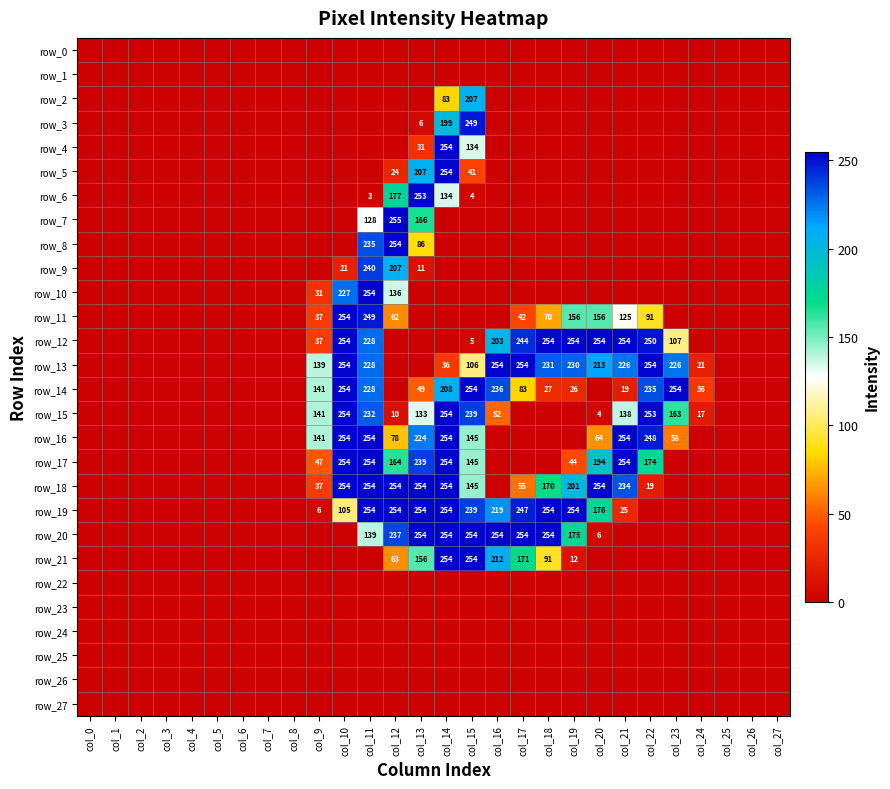

Reading left to right, extract all data points from this chart.

row_0: col_0=0	col_1=0	col_2=0	col_3=0	col_4=0	col_5=0	col_6=0	col_7=0	col_8=0	col_9=0	col_10=0	col_11=0	col_12=0	col_13=0	col_14=0	col_15=0	col_16=0	col_17=0	col_18=0	col_19=0	col_20=0	col_21=0	col_22=0	col_23=0	col_24=0	col_25=0	col_26=0	col_27=0
row_1: col_0=0	col_1=0	col_2=0	col_3=0	col_4=0	col_5=0	col_6=0	col_7=0	col_8=0	col_9=0	col_10=0	col_11=0	col_12=0	col_13=0	col_14=0	col_15=0	col_16=0	col_17=0	col_18=0	col_19=0	col_20=0	col_21=0	col_22=0	col_23=0	col_24=0	col_25=0	col_26=0	col_27=0
row_2: col_0=0	col_1=0	col_2=0	col_3=0	col_4=0	col_5=0	col_6=0	col_7=0	col_8=0	col_9=0	col_10=0	col_11=0	col_12=0	col_13=0	col_14=83	col_15=207	col_16=0	col_17=0	col_18=0	col_19=0	col_20=0	col_21=0	col_22=0	col_23=0	col_24=0	col_25=0	col_26=0	col_27=0
row_3: col_0=0	col_1=0	col_2=0	col_3=0	col_4=0	col_5=0	col_6=0	col_7=0	col_8=0	col_9=0	col_10=0	col_11=0	col_12=0	col_13=6	col_14=199	col_15=249	col_16=0	col_17=0	col_18=0	col_19=0	col_20=0	col_21=0	col_22=0	col_23=0	col_24=0	col_25=0	col_26=0	col_27=0
row_4: col_0=0	col_1=0	col_2=0	col_3=0	col_4=0	col_5=0	col_6=0	col_7=0	col_8=0	col_9=0	col_10=0	col_11=0	col_12=0	col_13=31	col_14=254	col_15=134	col_16=0	col_17=0	col_18=0	col_19=0	col_20=0	col_21=0	col_22=0	col_23=0	col_24=0	col_25=0	col_26=0	col_27=0
row_5: col_0=0	col_1=0	col_2=0	col_3=0	col_4=0	col_5=0	col_6=0	col_7=0	col_8=0	col_9=0	col_10=0	col_11=0	col_12=24	col_13=207	col_14=254	col_15=41	col_16=0	col_17=0	col_18=0	col_19=0	col_20=0	col_21=0	col_22=0	col_23=0	col_24=0	col_25=0	col_26=0	col_27=0
row_6: col_0=0	col_1=0	col_2=0	col_3=0	col_4=0	col_5=0	col_6=0	col_7=0	col_8=0	col_9=0	col_10=0	col_11=3	col_12=177	col_13=253	col_14=134	col_15=4	col_16=0	col_17=0	col_18=0	col_19=0	col_20=0	col_21=0	col_22=0	col_23=0	col_24=0	col_25=0	col_26=0	col_27=0
row_7: col_0=0	col_1=0	col_2=0	col_3=0	col_4=0	col_5=0	col_6=0	col_7=0	col_8=0	col_9=0	col_10=0	col_11=128	col_12=255	col_13=166	col_14=0	col_15=0	col_16=0	col_17=0	col_18=0	col_19=0	col_20=0	col_21=0	col_22=0	col_23=0	col_24=0	col_25=0	col_26=0	col_27=0
row_8: col_0=0	col_1=0	col_2=0	col_3=0	col_4=0	col_5=0	col_6=0	col_7=0	col_8=0	col_9=0	col_10=0	col_11=235	col_12=254	col_13=86	col_14=0	col_15=0	col_16=0	col_17=0	col_18=0	col_19=0	col_20=0	col_21=0	col_22=0	col_23=0	col_24=0	col_25=0	col_26=0	col_27=0
row_9: col_0=0	col_1=0	col_2=0	col_3=0	col_4=0	col_5=0	col_6=0	col_7=0	col_8=0	col_9=0	col_10=21	col_11=240	col_12=207	col_13=11	col_14=0	col_15=0	col_16=0	col_17=0	col_18=0	col_19=0	col_20=0	col_21=0	col_22=0	col_23=0	col_24=0	col_25=0	col_26=0	col_27=0
row_10: col_0=0	col_1=0	col_2=0	col_3=0	col_4=0	col_5=0	col_6=0	col_7=0	col_8=0	col_9=31	col_10=227	col_11=254	col_12=136	col_13=0	col_14=0	col_15=0	col_16=0	col_17=0	col_18=0	col_19=0	col_20=0	col_21=0	col_22=0	col_23=0	col_24=0	col_25=0	col_26=0	col_27=0
row_11: col_0=0	col_1=0	col_2=0	col_3=0	col_4=0	col_5=0	col_6=0	col_7=0	col_8=0	col_9=37	col_10=254	col_11=249	col_12=62	col_13=0	col_14=0	col_15=0	col_16=0	col_17=42	col_18=70	col_19=156	col_20=156	col_21=125	col_22=91	col_23=0	col_24=0	col_25=0	col_26=0	col_27=0
row_12: col_0=0	col_1=0	col_2=0	col_3=0	col_4=0	col_5=0	col_6=0	col_7=0	col_8=0	col_9=37	col_10=254	col_11=228	col_12=0	col_13=0	col_14=0	col_15=5	col_16=203	col_17=244	col_18=254	col_19=254	col_20=254	col_21=254	col_22=250	col_23=107	col_24=0	col_25=0	col_26=0	col_27=0
row_13: col_0=0	col_1=0	col_2=0	col_3=0	col_4=0	col_5=0	col_6=0	col_7=0	col_8=0	col_9=139	col_10=254	col_11=228	col_12=0	col_13=0	col_14=36	col_15=106	col_16=254	col_17=254	col_18=231	col_19=230	col_20=213	col_21=226	col_22=254	col_23=226	col_24=21	col_25=0	col_26=0	col_27=0
row_14: col_0=0	col_1=0	col_2=0	col_3=0	col_4=0	col_5=0	col_6=0	col_7=0	col_8=0	col_9=141	col_10=254	col_11=228	col_12=0	col_13=49	col_14=208	col_15=254	col_16=236	col_17=83	col_18=27	col_19=26	col_20=0	col_21=19	col_22=235	col_23=254	col_24=36	col_25=0	col_26=0	col_27=0
row_15: col_0=0	col_1=0	col_2=0	col_3=0	col_4=0	col_5=0	col_6=0	col_7=0	col_8=0	col_9=141	col_10=254	col_11=232	col_12=10	col_13=133	col_14=254	col_15=239	col_16=52	col_17=0	col_18=0	col_19=0	col_20=4	col_21=138	col_22=253	col_23=163	col_24=17	col_25=0	col_26=0	col_27=0
row_16: col_0=0	col_1=0	col_2=0	col_3=0	col_4=0	col_5=0	col_6=0	col_7=0	col_8=0	col_9=141	col_10=254	col_11=254	col_12=78	col_13=224	col_14=254	col_15=145	col_16=0	col_17=0	col_18=0	col_19=0	col_20=64	col_21=254	col_22=248	col_23=58	col_24=0	col_25=0	col_26=0	col_27=0
row_17: col_0=0	col_1=0	col_2=0	col_3=0	col_4=0	col_5=0	col_6=0	col_7=0	col_8=0	col_9=47	col_10=254	col_11=254	col_12=164	col_13=239	col_14=254	col_15=145	col_16=0	col_17=0	col_18=0	col_19=44	col_20=194	col_21=254	col_22=174	col_23=0	col_24=0	col_25=0	col_26=0	col_27=0
row_18: col_0=0	col_1=0	col_2=0	col_3=0	col_4=0	col_5=0	col_6=0	col_7=0	col_8=0	col_9=37	col_10=254	col_11=254	col_12=254	col_13=254	col_14=254	col_15=145	col_16=0	col_17=55	col_18=170	col_19=201	col_20=254	col_21=234	col_22=19	col_23=0	col_24=0	col_25=0	col_26=0	col_27=0
row_19: col_0=0	col_1=0	col_2=0	col_3=0	col_4=0	col_5=0	col_6=0	col_7=0	col_8=0	col_9=6	col_10=105	col_11=254	col_12=254	col_13=254	col_14=254	col_15=239	col_16=219	col_17=247	col_18=254	col_19=254	col_20=176	col_21=25	col_22=0	col_23=0	col_24=0	col_25=0	col_26=0	col_27=0
row_20: col_0=0	col_1=0	col_2=0	col_3=0	col_4=0	col_5=0	col_6=0	col_7=0	col_8=0	col_9=0	col_10=0	col_11=139	col_12=237	col_13=254	col_14=254	col_15=254	col_16=254	col_17=254	col_18=254	col_19=175	col_20=6	col_21=0	col_22=0	col_23=0	col_24=0	col_25=0	col_26=0	col_27=0
row_21: col_0=0	col_1=0	col_2=0	col_3=0	col_4=0	col_5=0	col_6=0	col_7=0	col_8=0	col_9=0	col_10=0	col_11=0	col_12=63	col_13=156	col_14=254	col_15=254	col_16=212	col_17=171	col_18=91	col_19=12	col_20=0	col_21=0	col_22=0	col_23=0	col_24=0	col_25=0	col_26=0	col_27=0
row_22: col_0=0	col_1=0	col_2=0	col_3=0	col_4=0	col_5=0	col_6=0	col_7=0	col_8=0	col_9=0	col_10=0	col_11=0	col_12=0	col_13=0	col_14=0	col_15=0	col_16=0	col_17=0	col_18=0	col_19=0	col_20=0	col_21=0	col_22=0	col_23=0	col_24=0	col_25=0	col_26=0	col_27=0
row_23: col_0=0	col_1=0	col_2=0	col_3=0	col_4=0	col_5=0	col_6=0	col_7=0	col_8=0	col_9=0	col_10=0	col_11=0	col_12=0	col_13=0	col_14=0	col_15=0	col_16=0	col_17=0	col_18=0	col_19=0	col_20=0	col_21=0	col_22=0	col_23=0	col_24=0	col_25=0	col_26=0	col_27=0
row_24: col_0=0	col_1=0	col_2=0	col_3=0	col_4=0	col_5=0	col_6=0	col_7=0	col_8=0	col_9=0	col_10=0	col_11=0	col_12=0	col_13=0	col_14=0	col_15=0	col_16=0	col_17=0	col_18=0	col_19=0	col_20=0	col_21=0	col_22=0	col_23=0	col_24=0	col_25=0	col_26=0	col_27=0
row_25: col_0=0	col_1=0	col_2=0	col_3=0	col_4=0	col_5=0	col_6=0	col_7=0	col_8=0	col_9=0	col_10=0	col_11=0	col_12=0	col_13=0	col_14=0	col_15=0	col_16=0	col_17=0	col_18=0	col_19=0	col_20=0	col_21=0	col_22=0	col_23=0	col_24=0	col_25=0	col_26=0	col_27=0
row_26: col_0=0	col_1=0	col_2=0	col_3=0	col_4=0	col_5=0	col_6=0	col_7=0	col_8=0	col_9=0	col_10=0	col_11=0	col_12=0	col_13=0	col_14=0	col_15=0	col_16=0	col_17=0	col_18=0	col_19=0	col_20=0	col_21=0	col_22=0	col_23=0	col_24=0	col_25=0	col_26=0	col_27=0
row_27: col_0=0	col_1=0	col_2=0	col_3=0	col_4=0	col_5=0	col_6=0	col_7=0	col_8=0	col_9=0	col_10=0	col_11=0	col_12=0	col_13=0	col_14=0	col_15=0	col_16=0	col_17=0	col_18=0	col_19=0	col_20=0	col_21=0	col_22=0	col_23=0	col_24=0	col_25=0	col_26=0	col_27=0